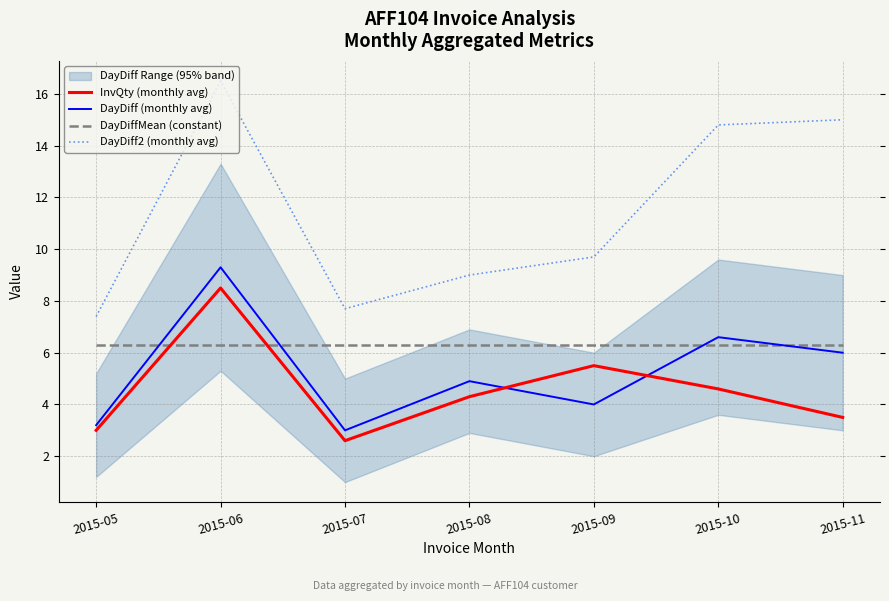

Reading left to right, transcribe all the data shown in this chart.

InvQty (monthly avg): 2015-05=3.0	2015-06=8.5	2015-07=2.6	2015-08=4.3	2015-09=5.5	2015-10=4.6	2015-11=3.5
DayDiff (monthly avg): 2015-05=3.2	2015-06=9.3	2015-07=3.0	2015-08=4.9	2015-09=4.0	2015-10=6.6	2015-11=6.0
DayDiffMean (constant): 2015-05=6.3	2015-06=6.3	2015-07=6.3	2015-08=6.3	2015-09=6.3	2015-10=6.3	2015-11=6.3
DayDiff2 (monthly avg): 2015-05=7.4	2015-06=16.5	2015-07=7.7	2015-08=9.0	2015-09=9.7	2015-10=14.8	2015-11=15.0